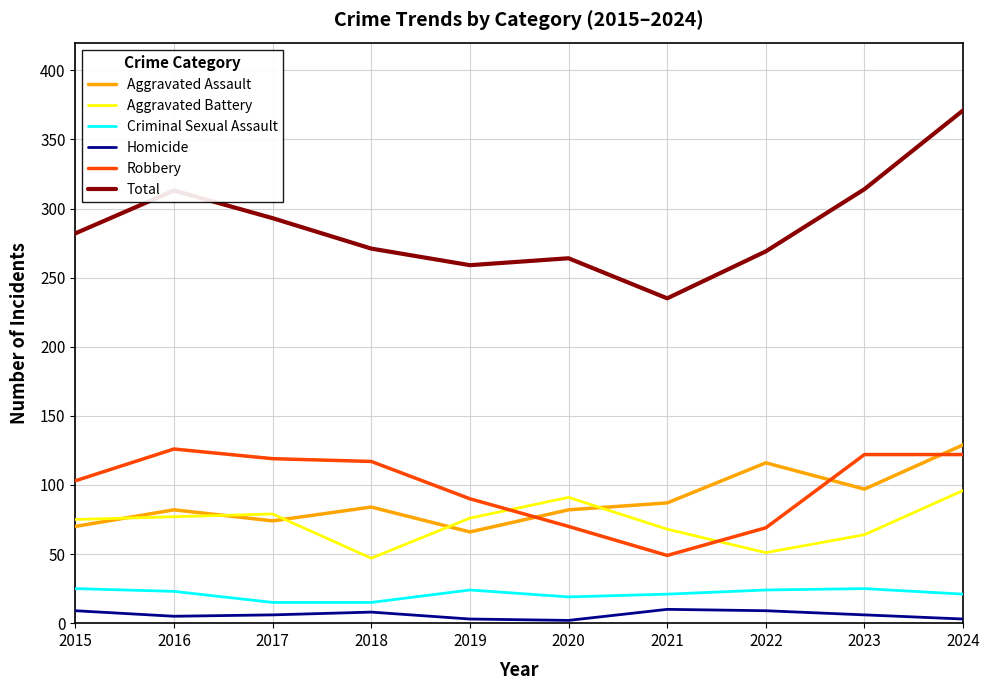

In Aggravated Assault, how many points are higher than both neighbors (excluding endpoints)?

3